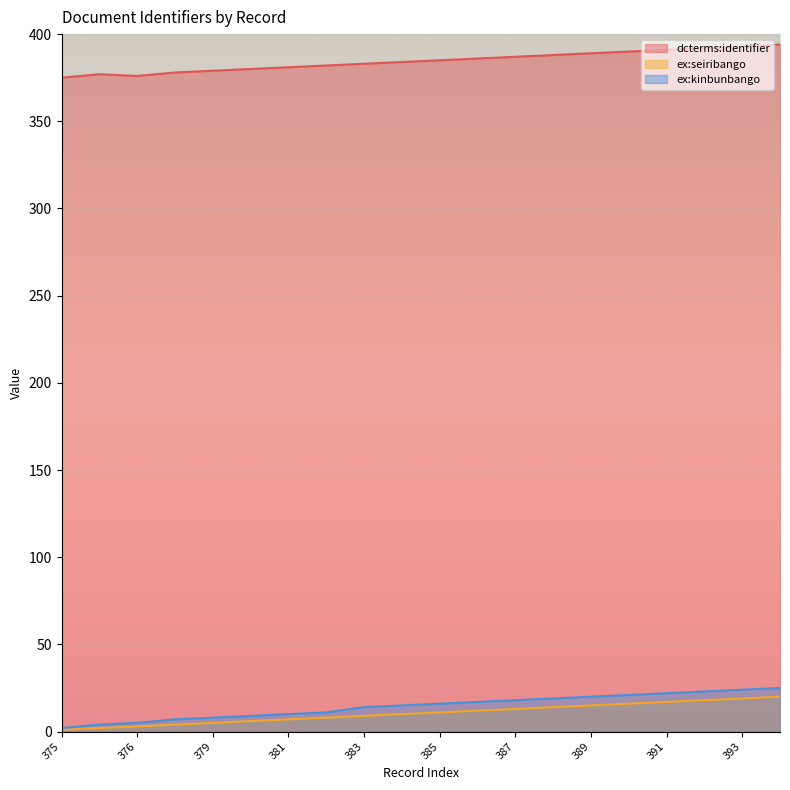

The ex:kinbunbango series shows 16 at 385. True or false?

True